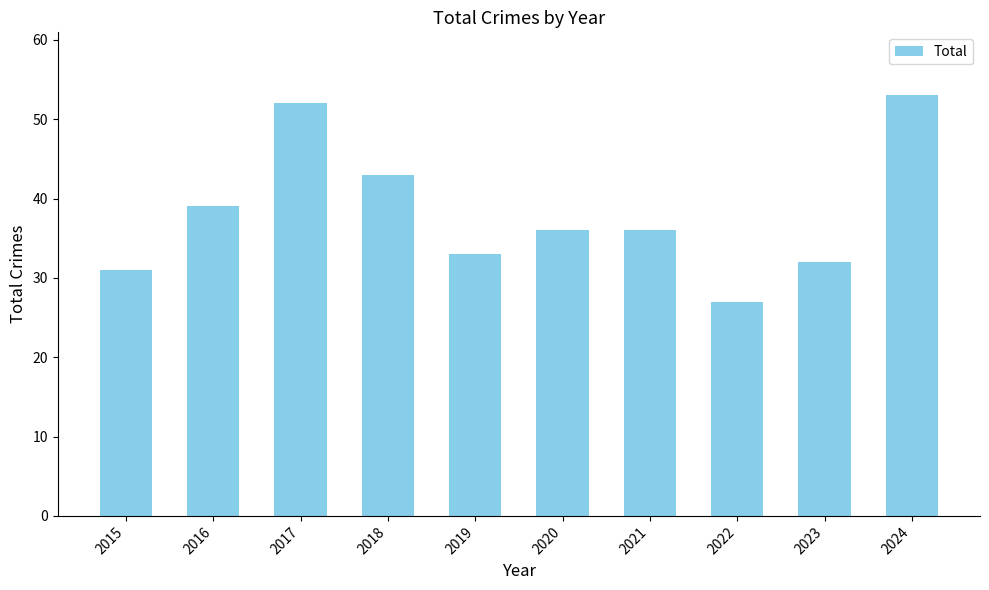

The chart shows a value of 76 at 2018. True or false?

False